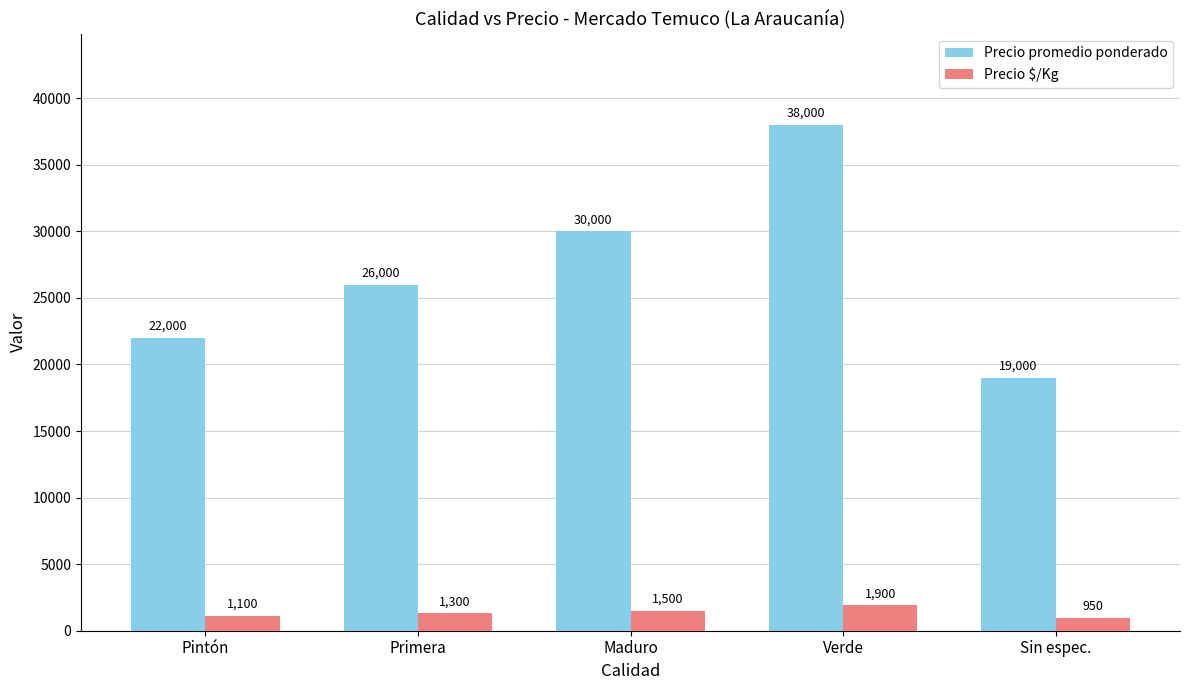

What is the label of the 2nd bar from the left?

Primera